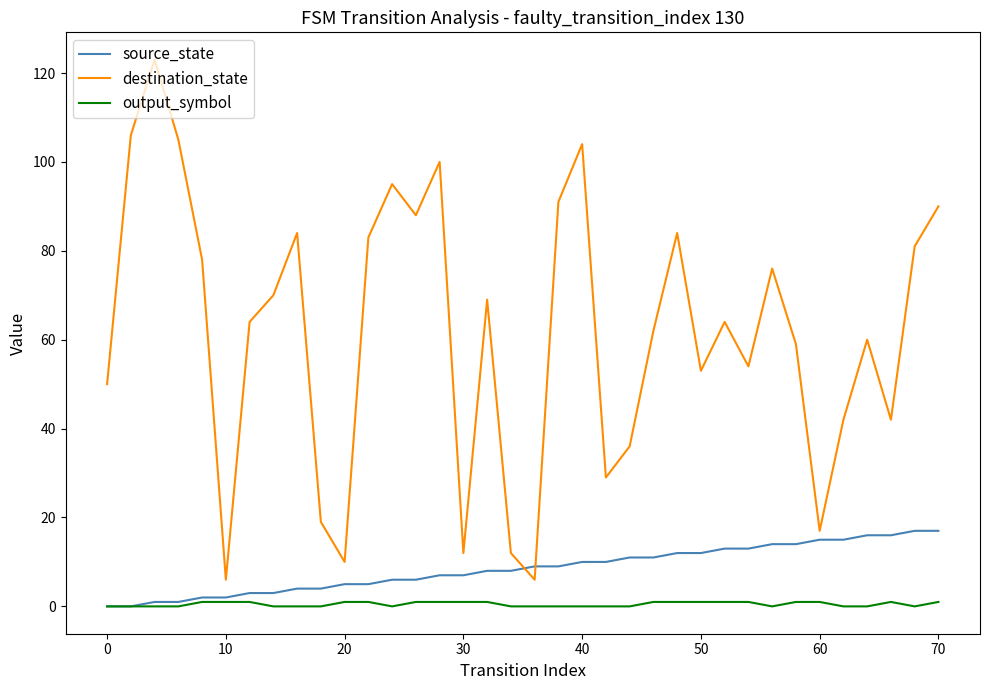

At how many categories does at least one series exceed 46?

25